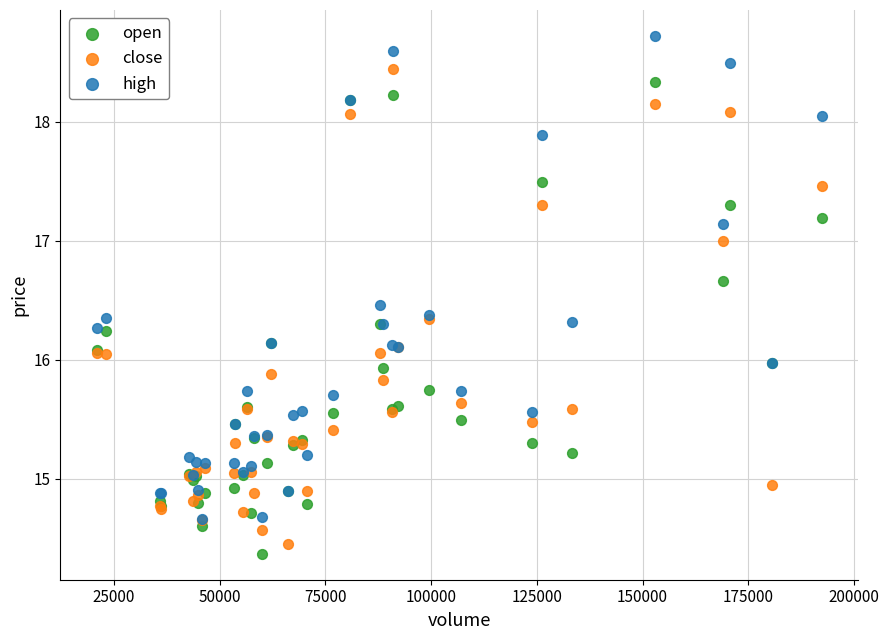

What are all the series names shown in the legend?

open, close, high